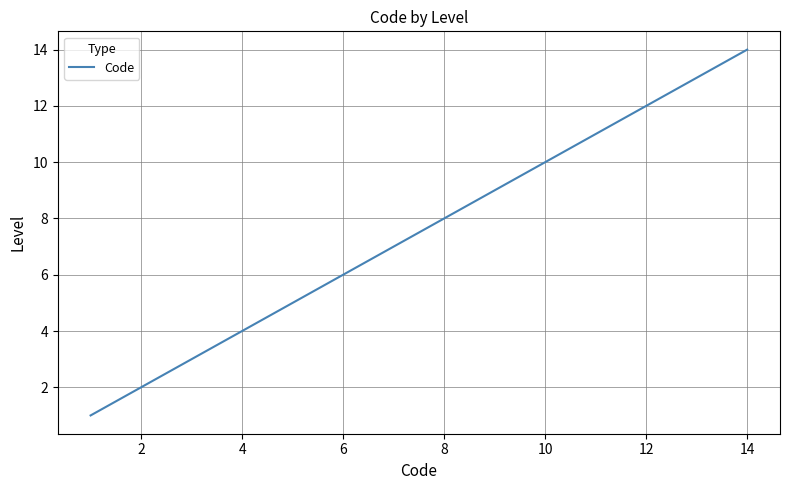

What is the maximum value shown in the chart?

14